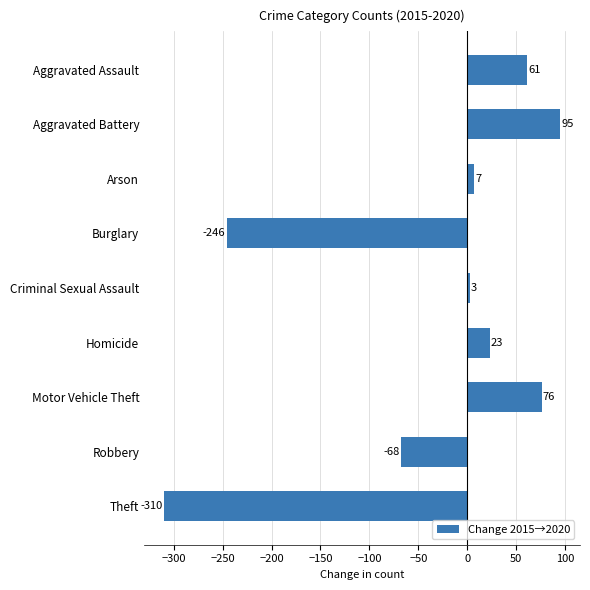

How many bars are there in total?

9